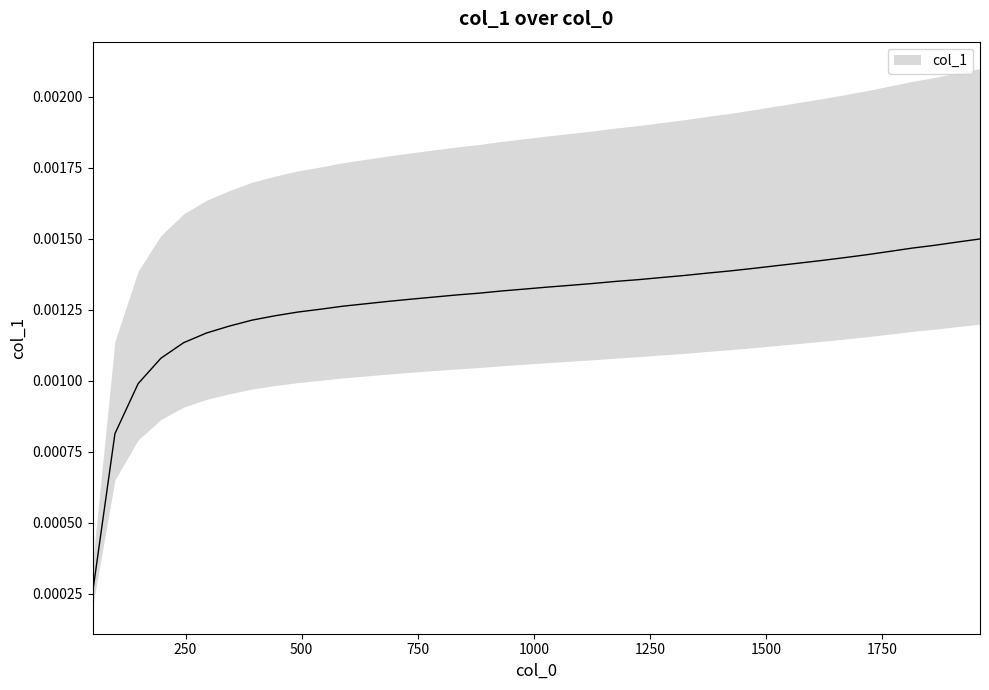

List the labels in order of value, largest first.

1961, 1911, 1863, 1814, 1765, 1716, 1666, 1618, 1568, 1520, 1471, 1422, 1373, 1324, 1275, 1226, 1177, 1128, 1079, 1030, 980, 931, 883, 834, 785, 736, 687, 638, 589, 540, 491, 441, 393, 344, 295, 246, 197, 148, 98, 50